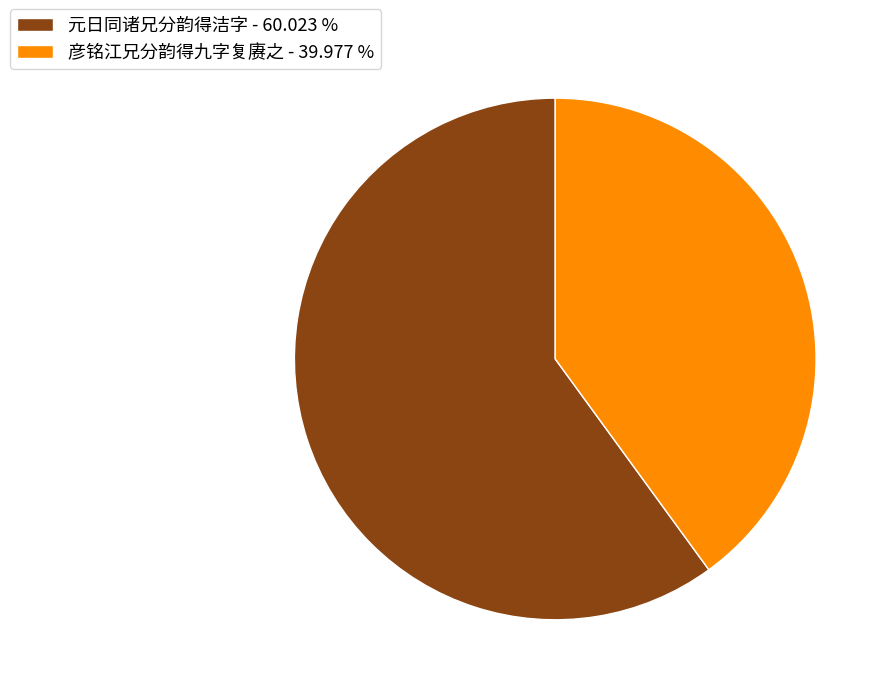

What is the ratio of the value at 元日同诸兄分韵得洁字 - 60.023 % to the value at 彦铭江兄分韵得九字复赓之 - 39.977 %?

1.5